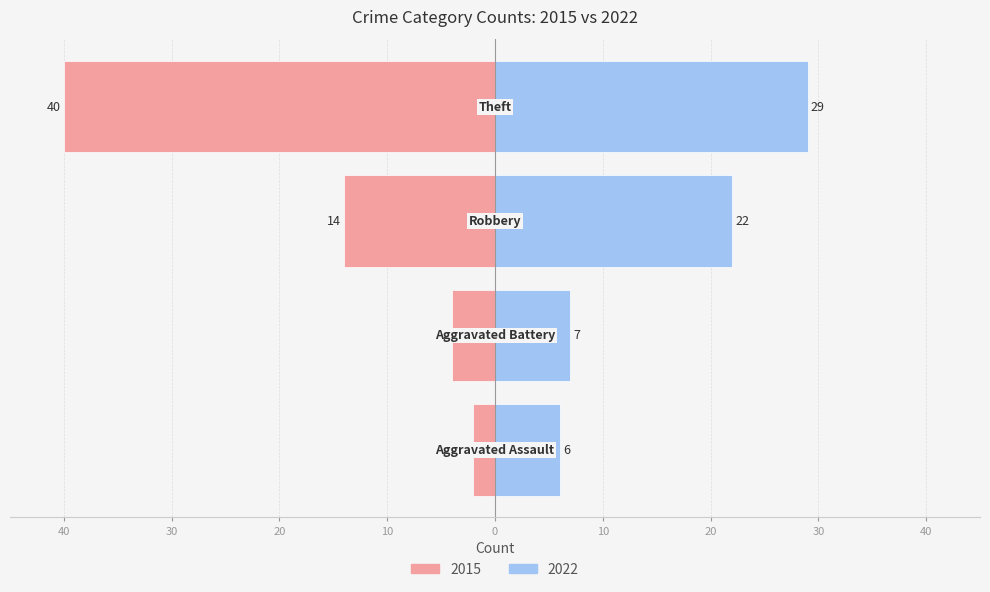

At which label does 2022 reach its minimum?

Aggravated Assault